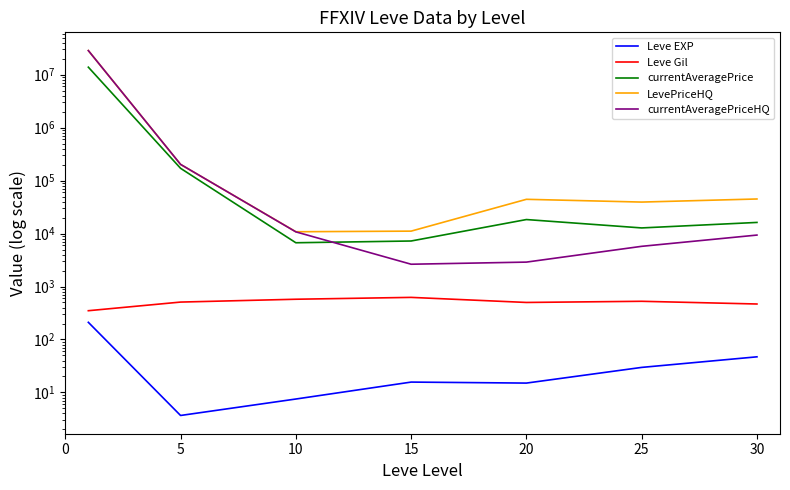

Rank the series by their maximum value, from highest to lowest.

LevePriceHQ, currentAveragePriceHQ, currentAveragePrice, Leve Gil, Leve EXP